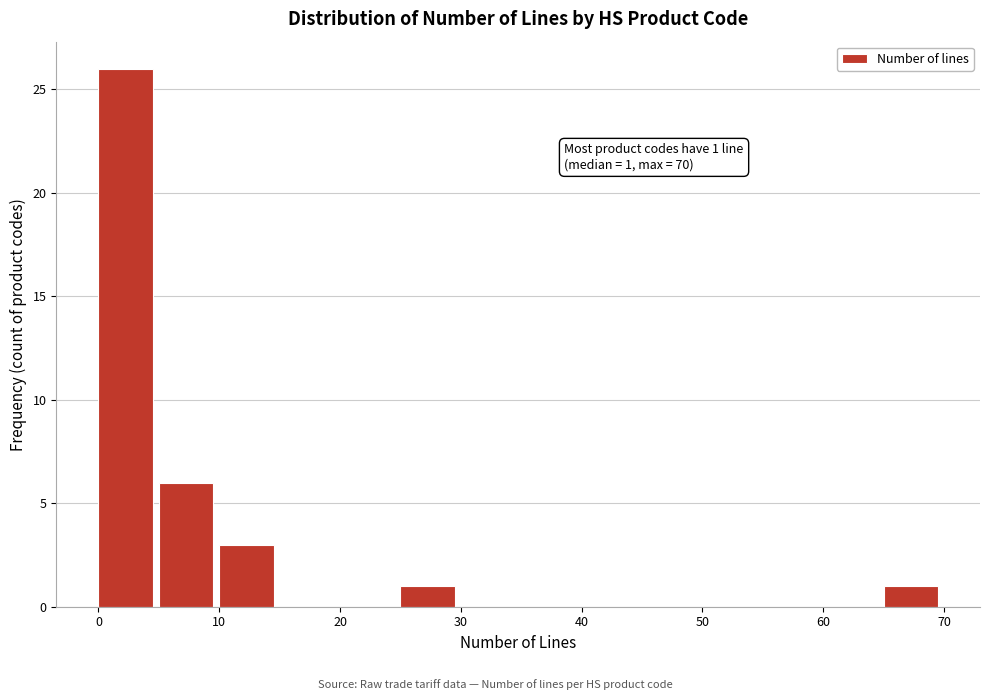

Which range on the x-axis has the tallest bar?

0 to 5